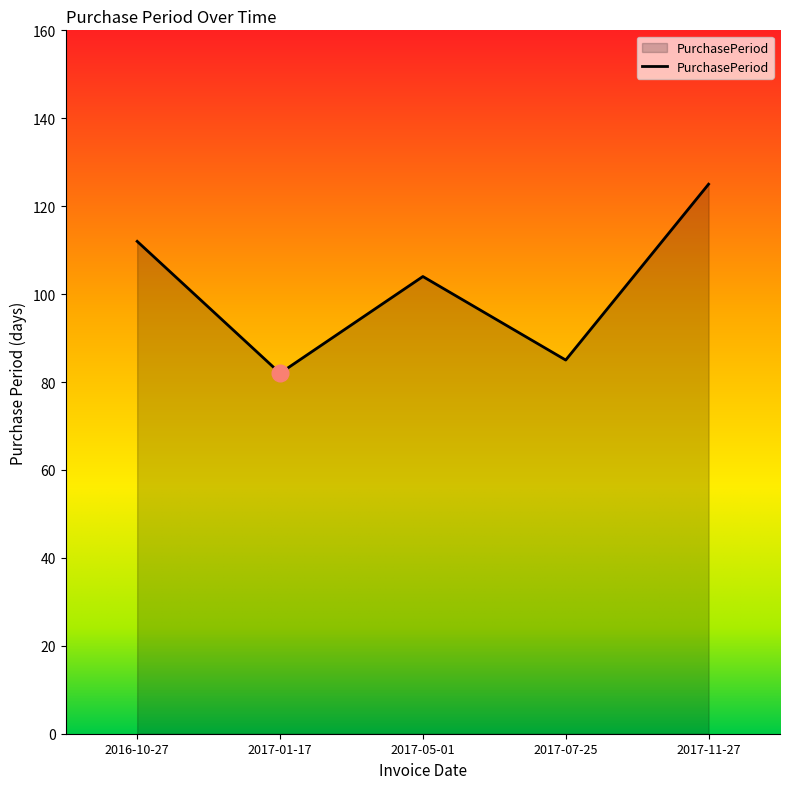

How many series are shown in this chart?

1